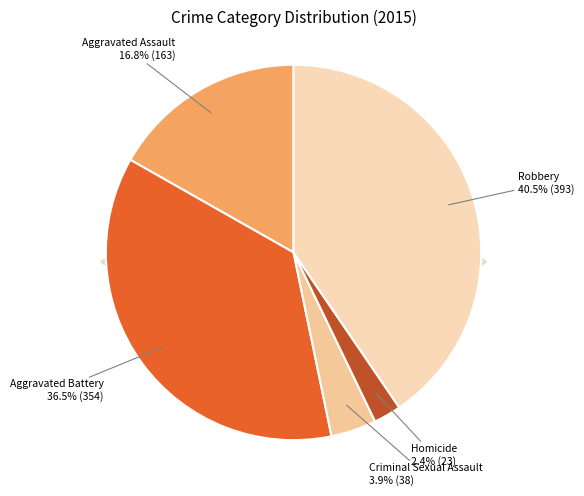

Combined, what portion of the pie is Criminal Sexual Assault and Homicide?

6.3%